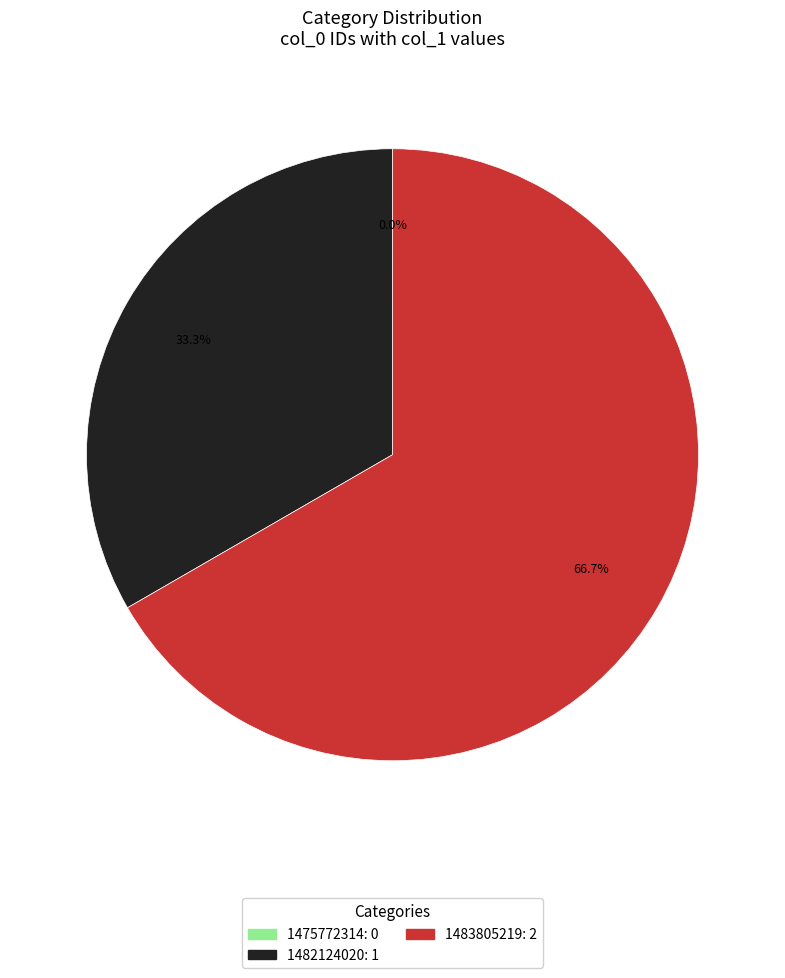

What portion of the pie excludes 1483805219?

33.3%